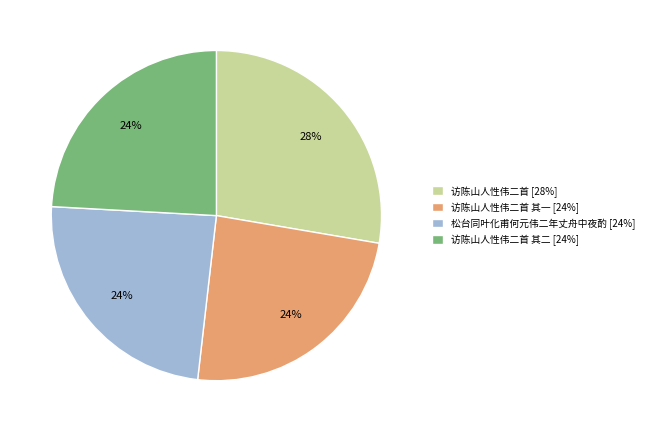

To the nearest percent, what portion does 访陈山人性伟二首 其二 [24%] represent?

24%